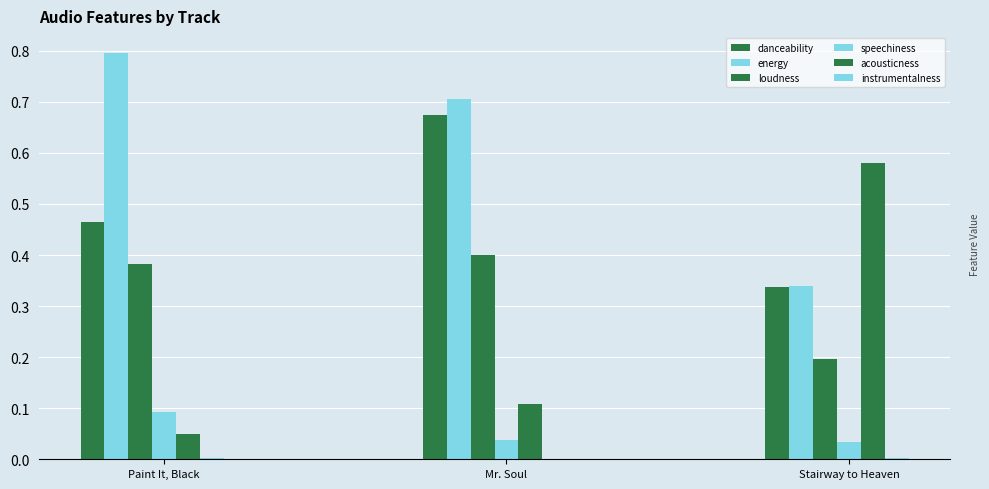

How many groups of bars are there?

3